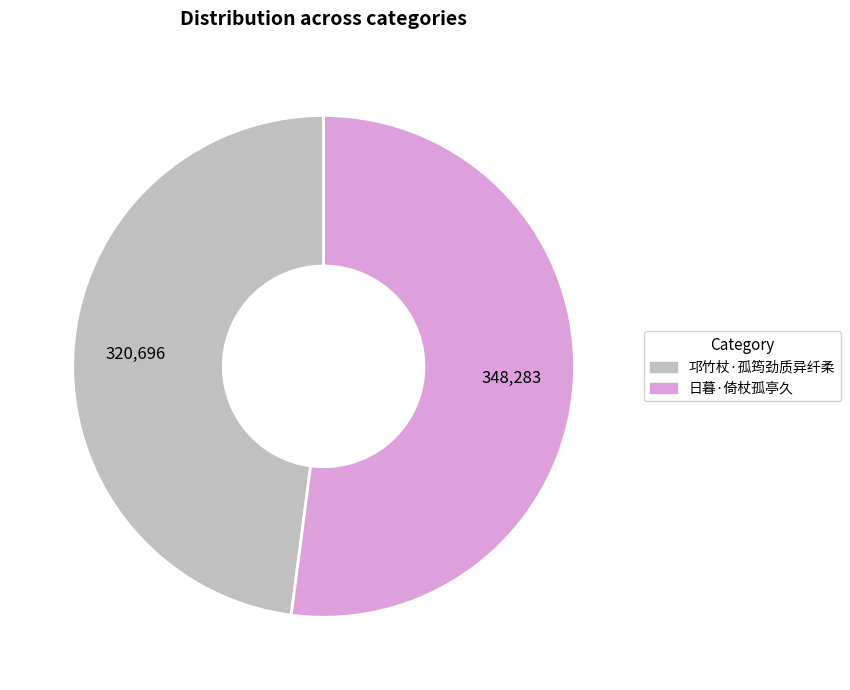

True or false: 日暮·倚杖孤亭久 accounts for 39% of the total.

False